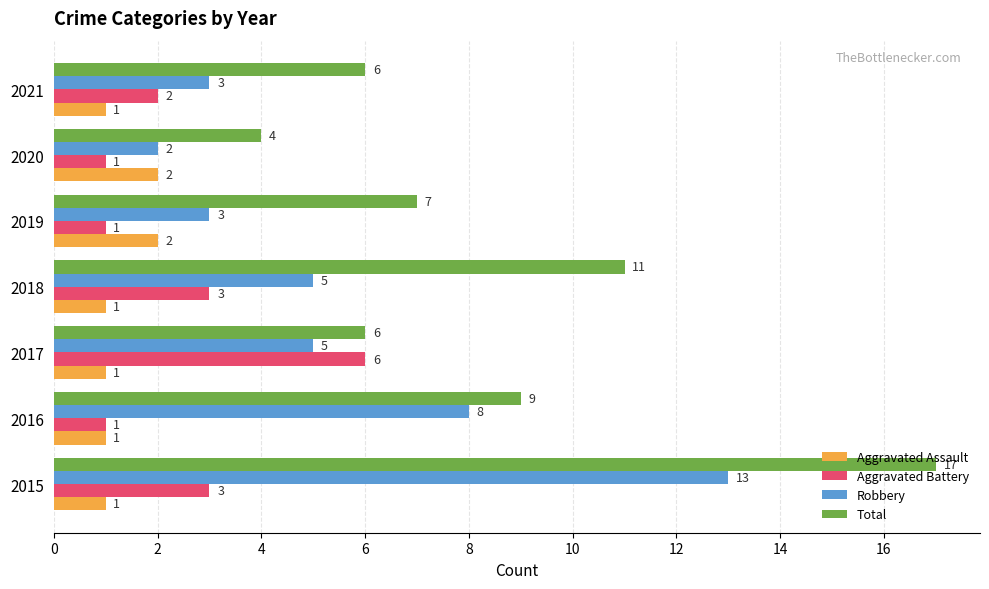

Is the value of Robbery at 2016 greater than the value of Aggravated Assault at 2016?

Yes